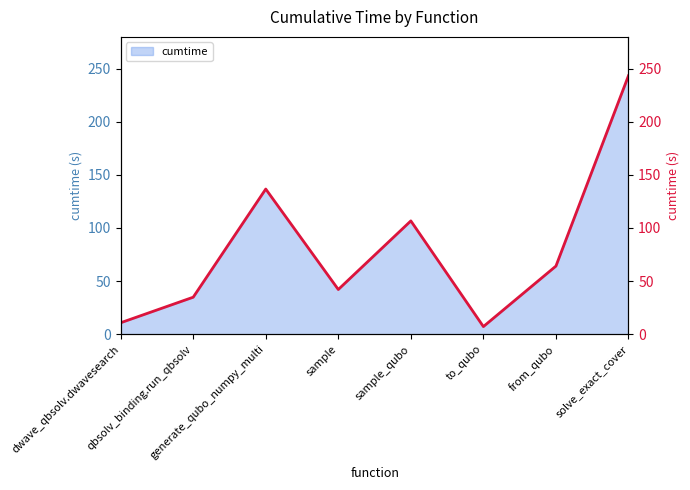

List the labels in order of value, smallest first.

to_qubo, dwave_qbsolv.dwavesearch, qbsolv_binding.run_qbsolv, sample, from_qubo, sample_qubo, generate_qubo_numpy_multi, solve_exact_cover